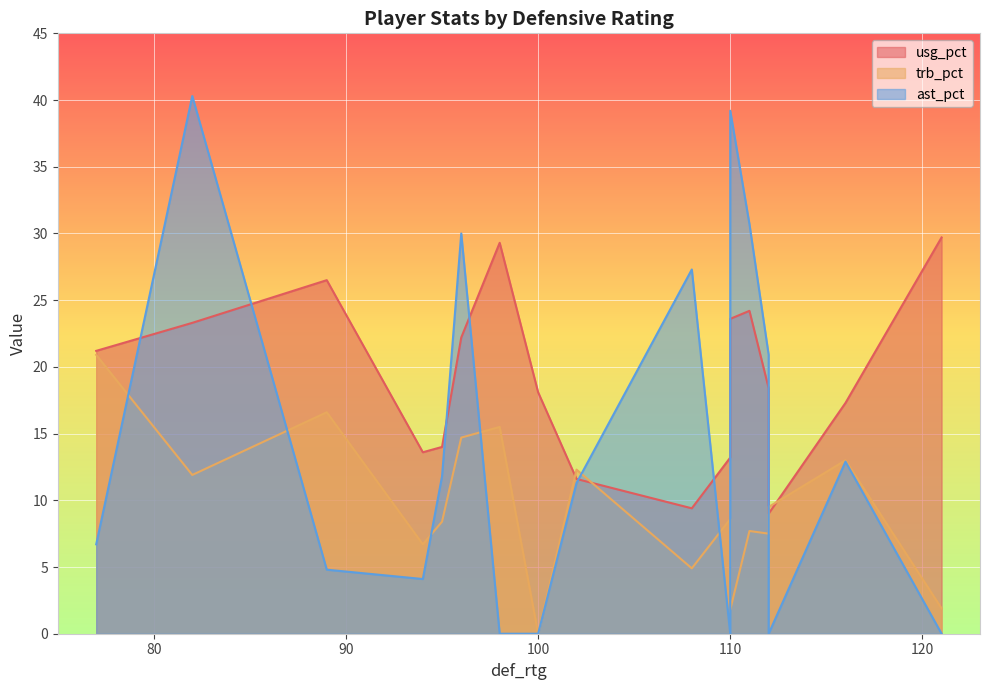

Does the chart display data point markers on the line(s)?

No